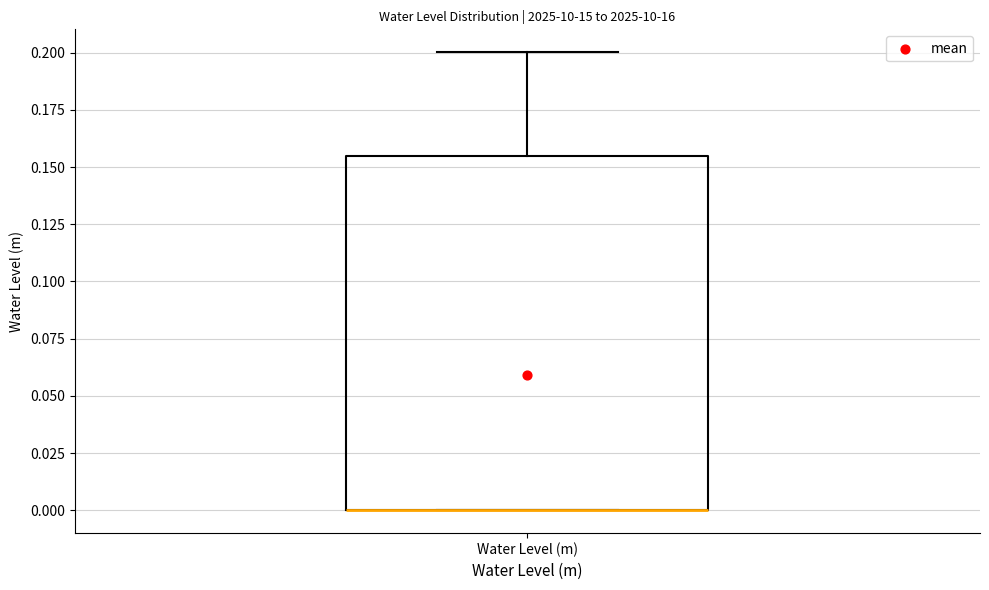

Where is the lower edge of the box for Water Level (m) on the y-axis? The values are not printed on the chart, so give them approximately, as read against the axis.

0.000